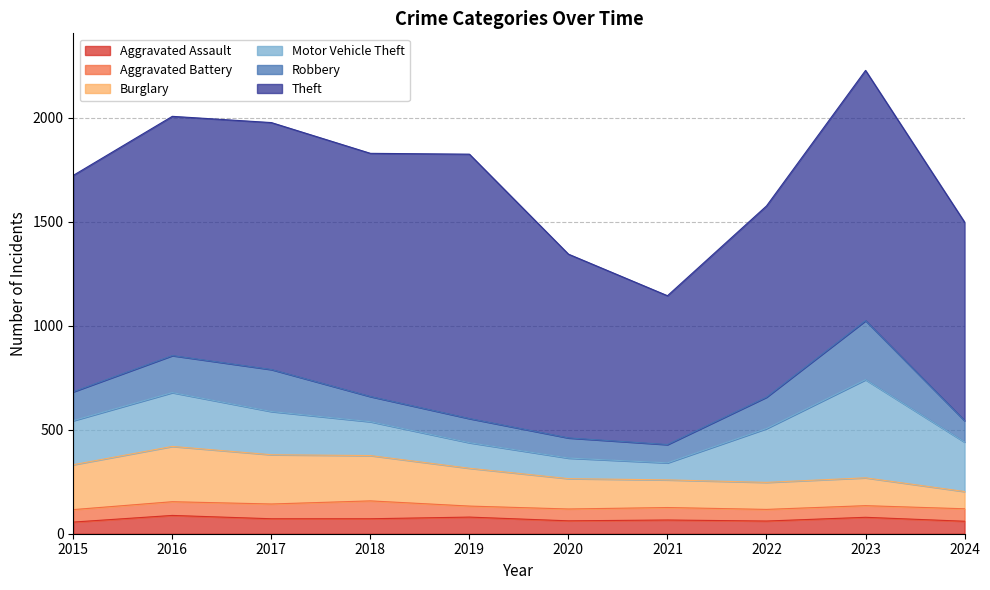

What is the difference between the second highest and minimum values in the Burglary series?

154